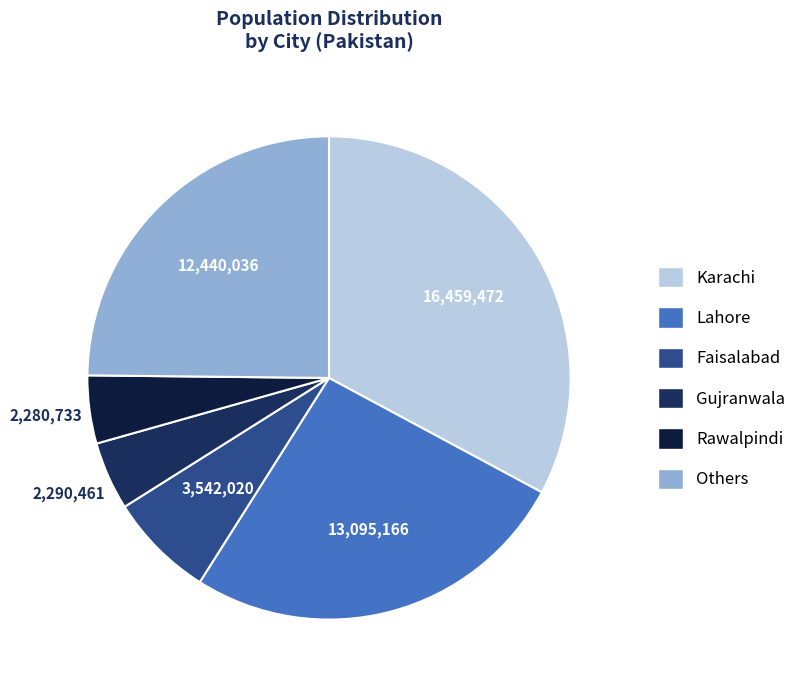

How many segments does this pie chart have?

6